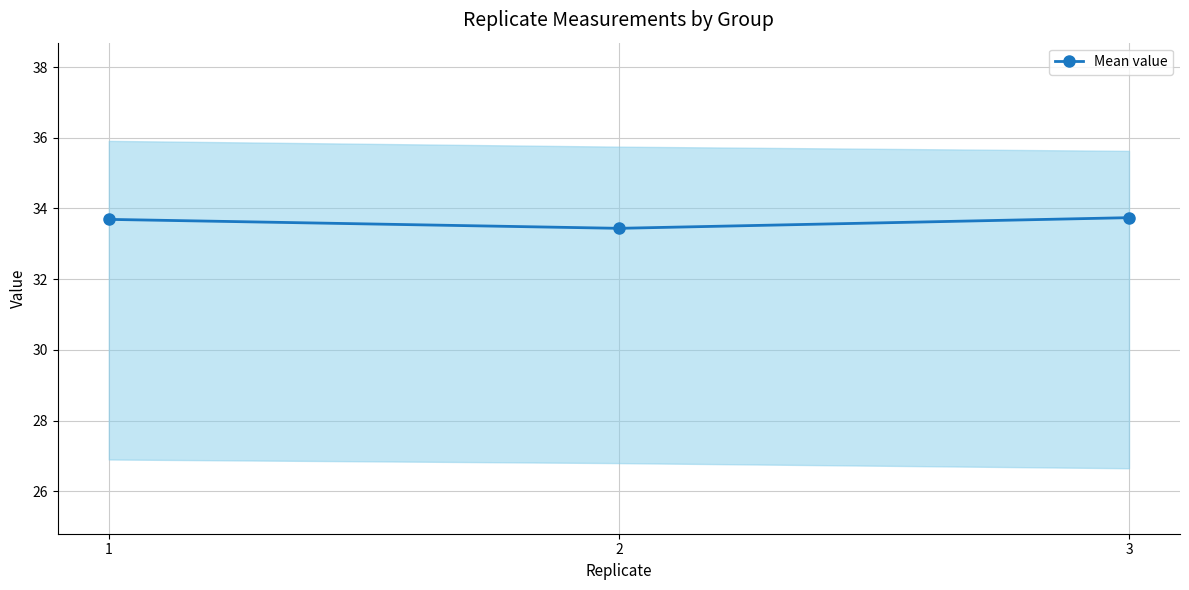

At which category does the chart reach its minimum across all series?

2